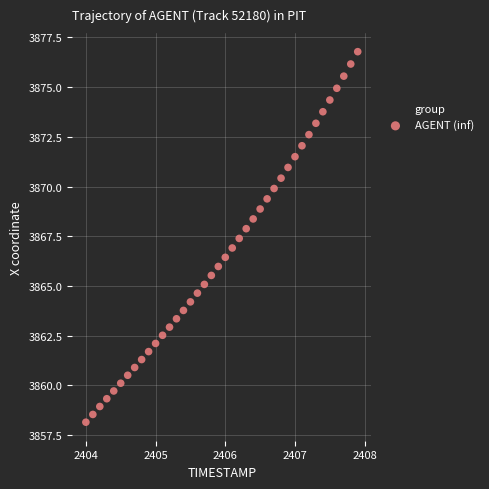

What is the range of X values (max minus min)?

3.9